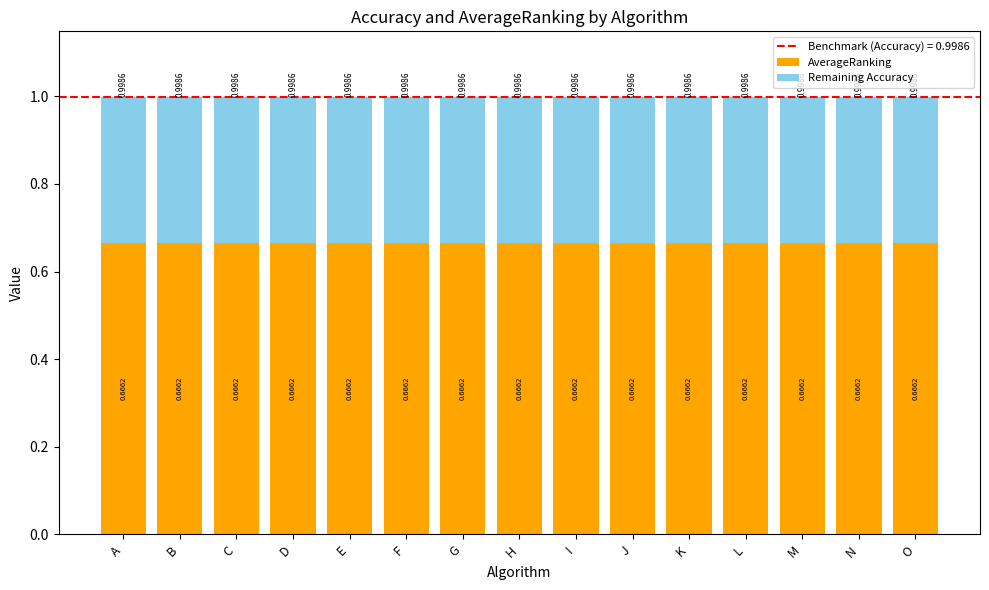

Are the bars horizontal?

No